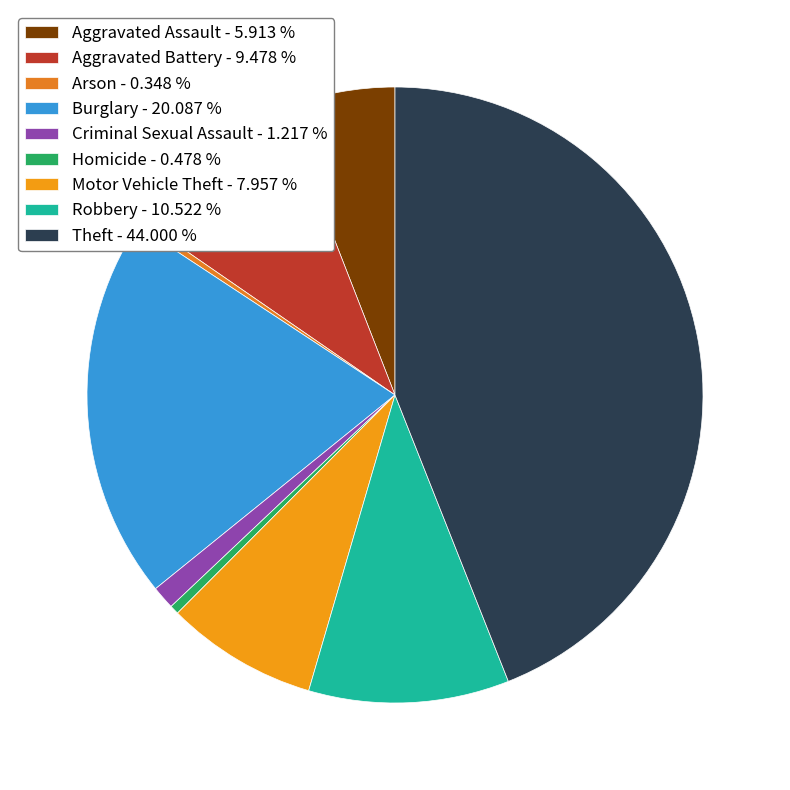

Is Theft the majority of the pie?

No